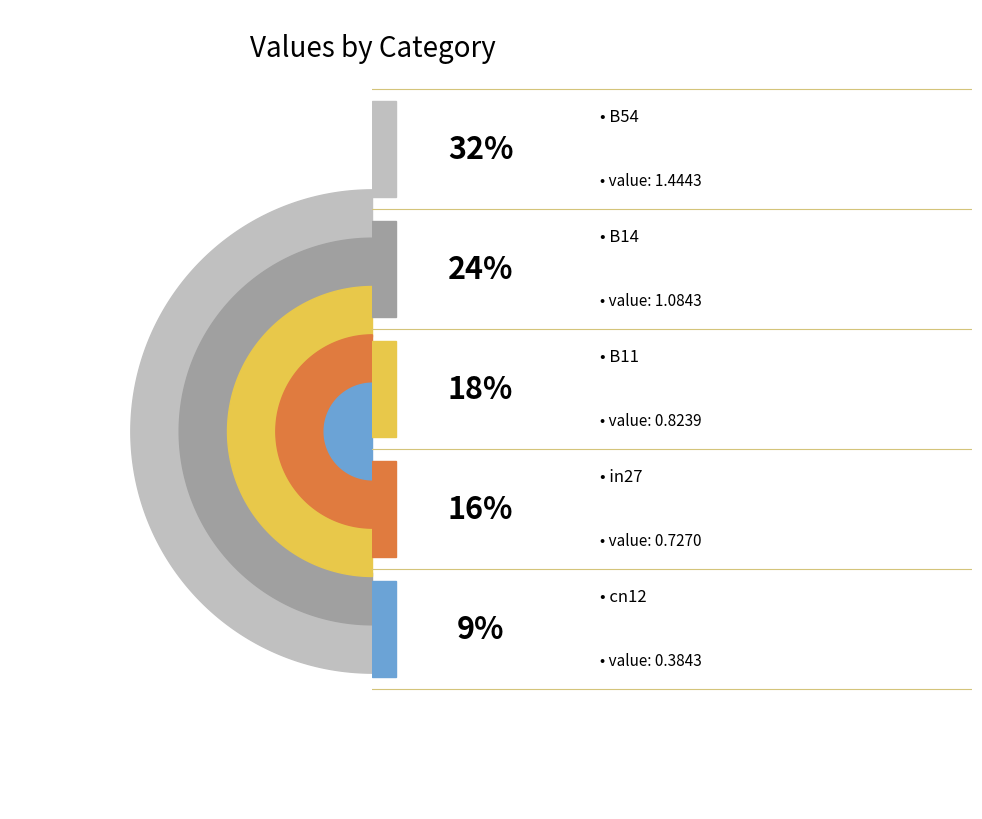

How much of the chart is everything except cn12?

91.4%